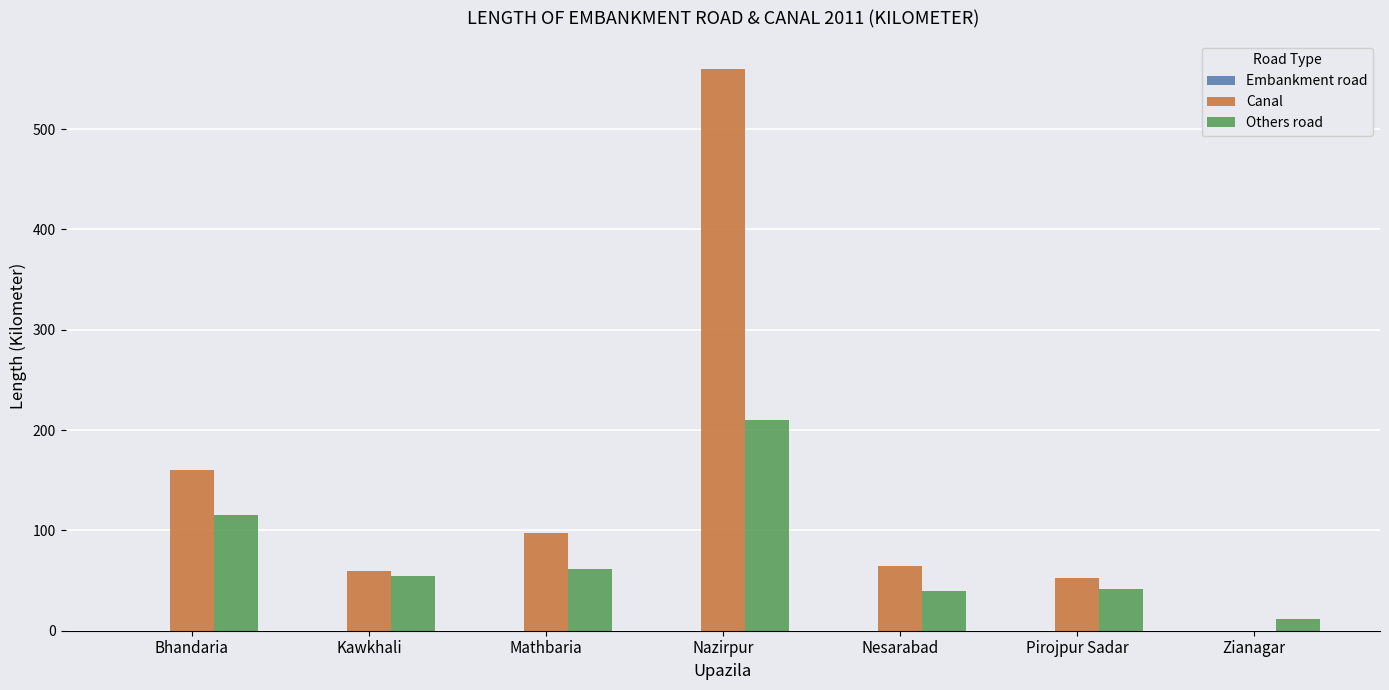

The value of Others road at Pirojpur Sadar is 14. True or false?

False